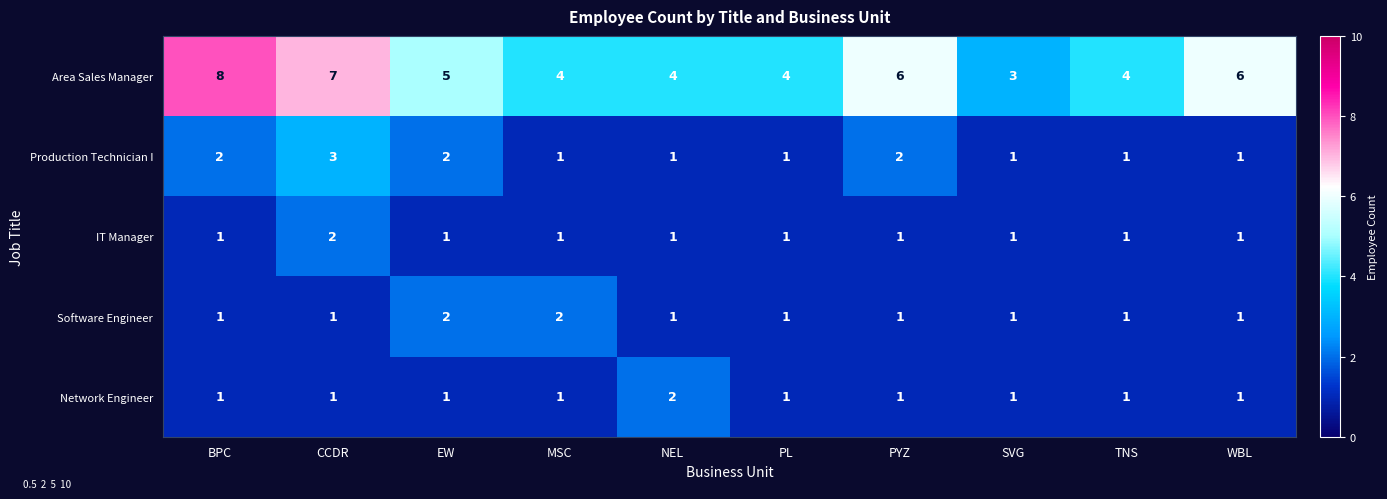

At which label does Area Sales Manager reach its minimum?

SVG